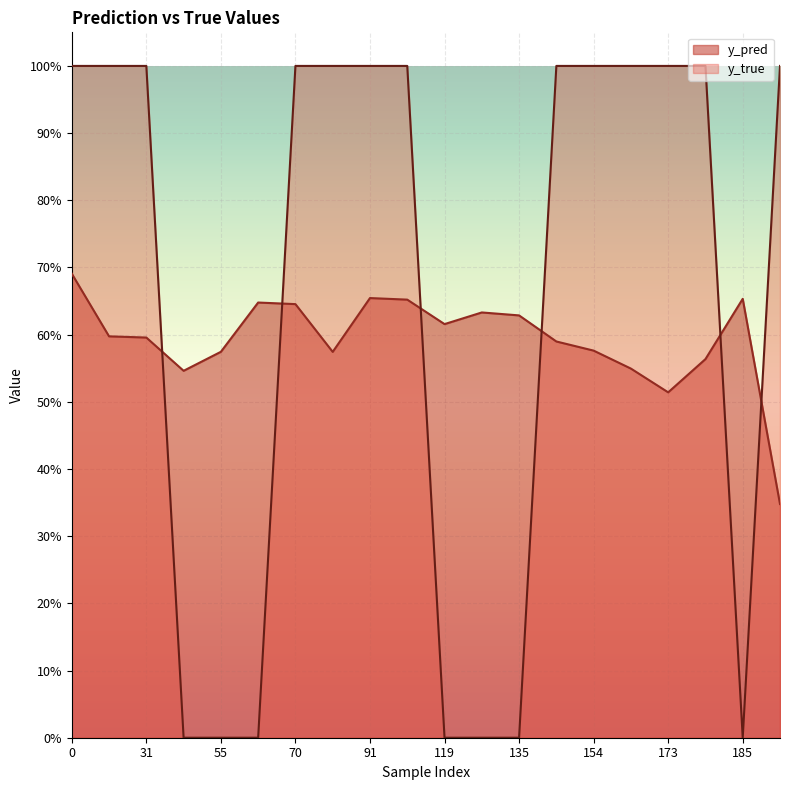

Reading right to left, transcribe all the data shown in this chart.

y_pred: 186=0.3	185=0.7	177=0.6	173=0.5	168=0.5	154=0.6	140=0.6	135=0.6	134=0.6	119=0.6	99=0.7	91=0.7	81=0.6	70=0.6	66=0.6	55=0.6	43=0.5	31=0.6	29=0.6	0=0.7
y_true: 186=1.0	185=0.0	177=1.0	173=1.0	168=1.0	154=1.0	140=1.0	135=0.0	134=0.0	119=0.0	99=1.0	91=1.0	81=1.0	70=1.0	66=0.0	55=0.0	43=0.0	31=1.0	29=1.0	0=1.0